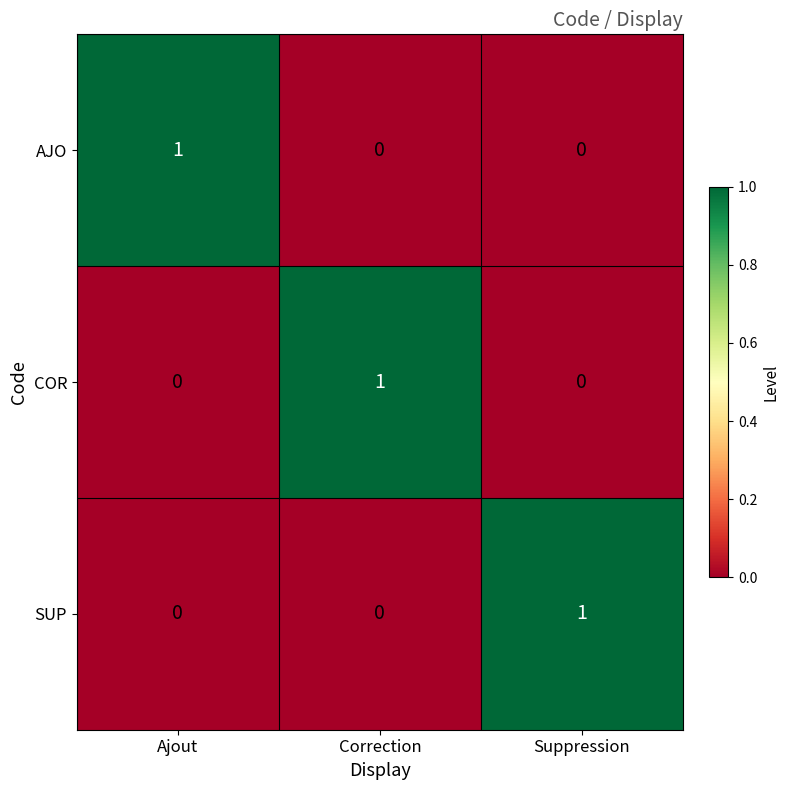

At how many categories does at least one series exceed 0?

3